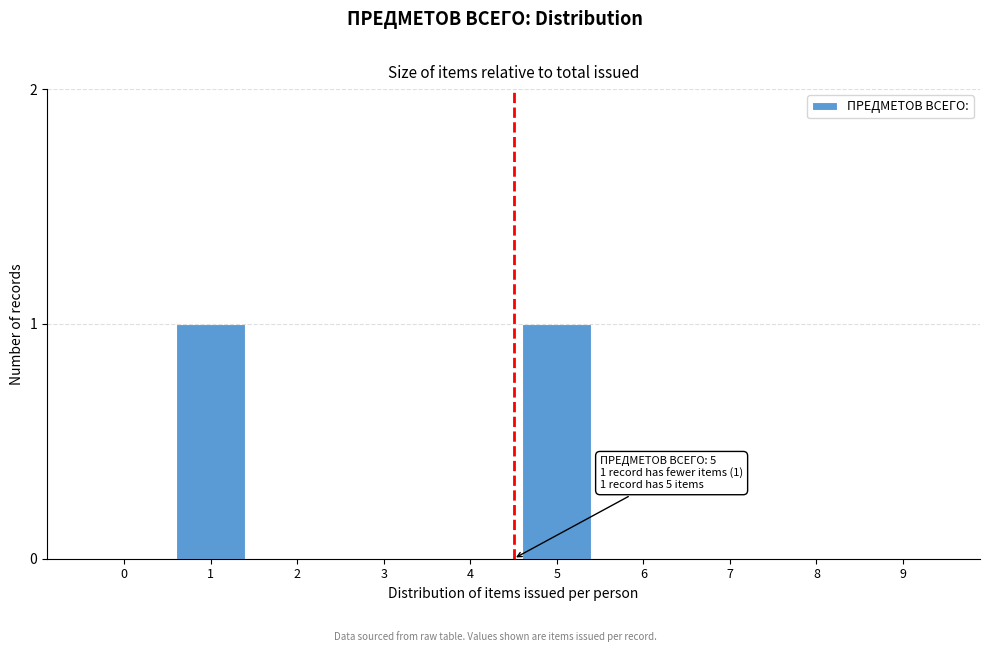

Reading right to left, list all the values displayed in this chart.

9=0	8=0	7=0	6=0	5=1	4=0	3=0	2=0	1=1	0=0